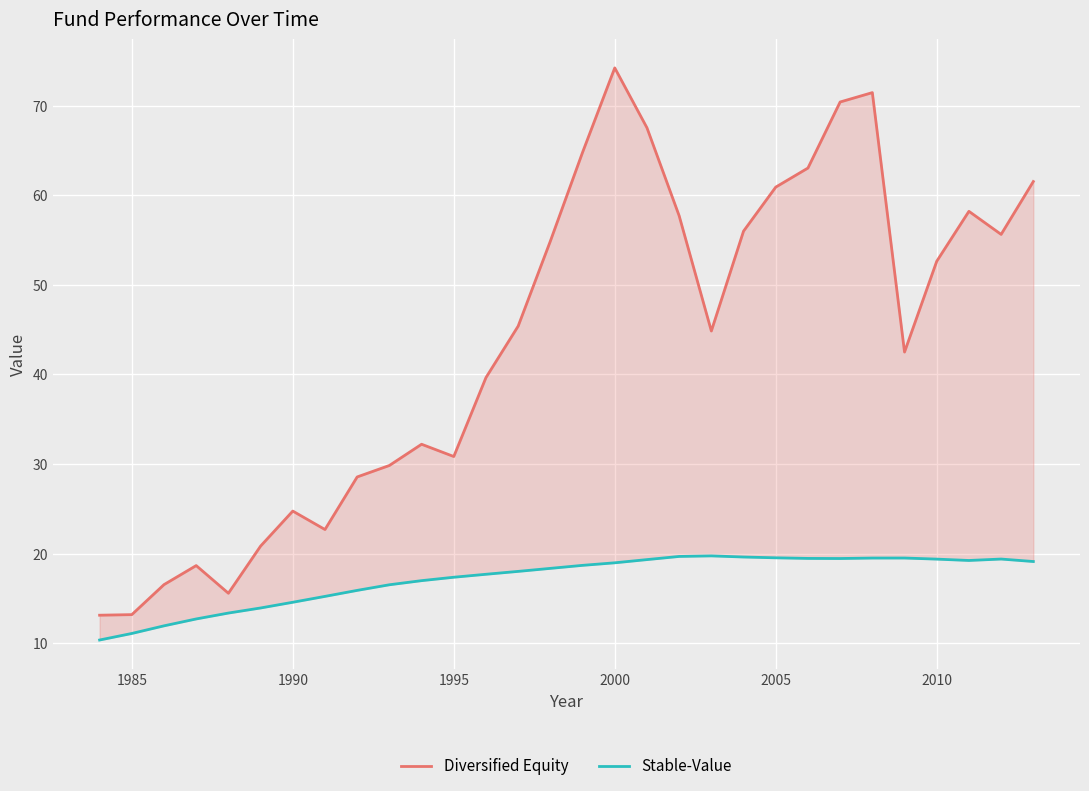

True or false: Diversified Equity and Stable-Value intersect in this chart.

False